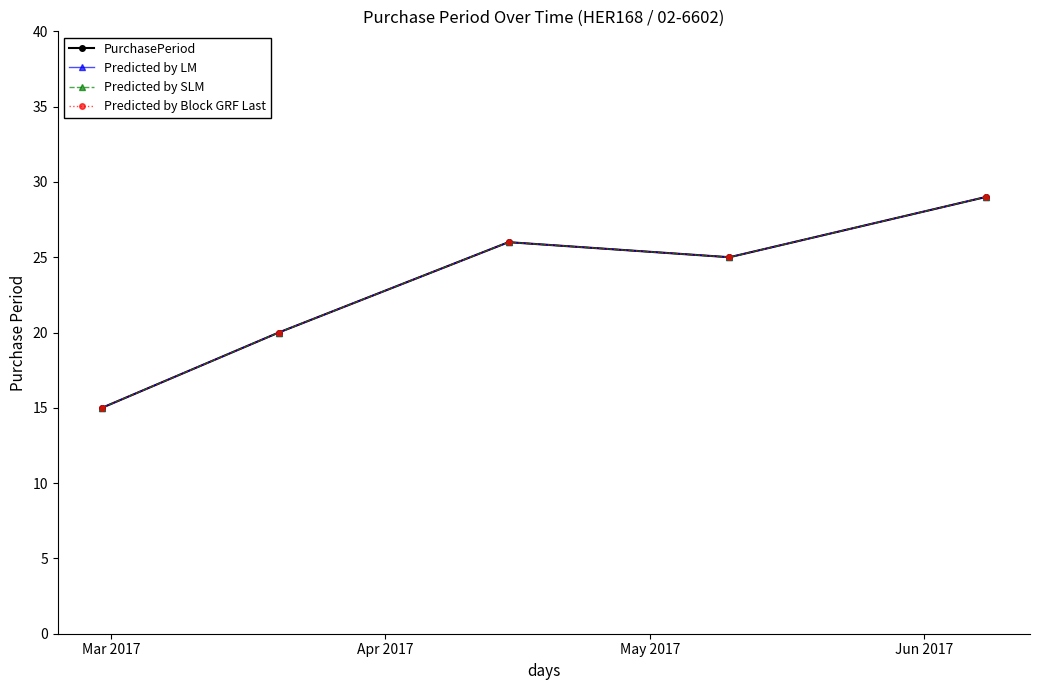

Is this an area chart (filled region under the line)?

No